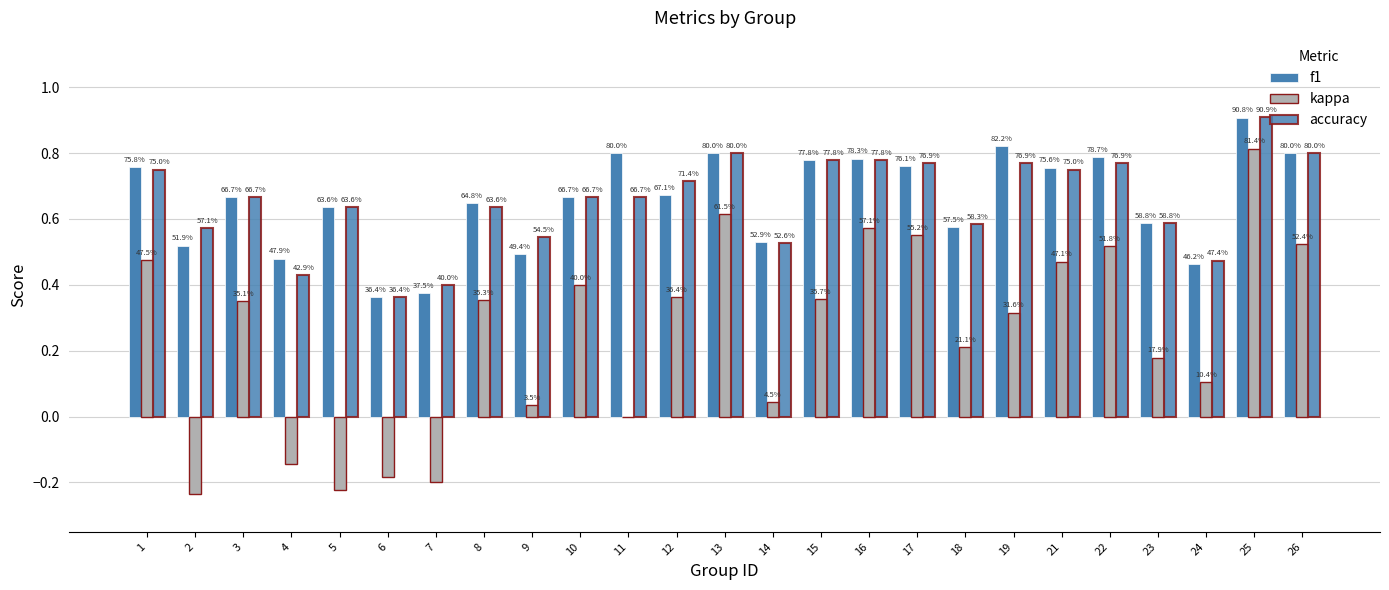

Is the value of f1 at 7 greater than the value of kappa at 7?

Yes